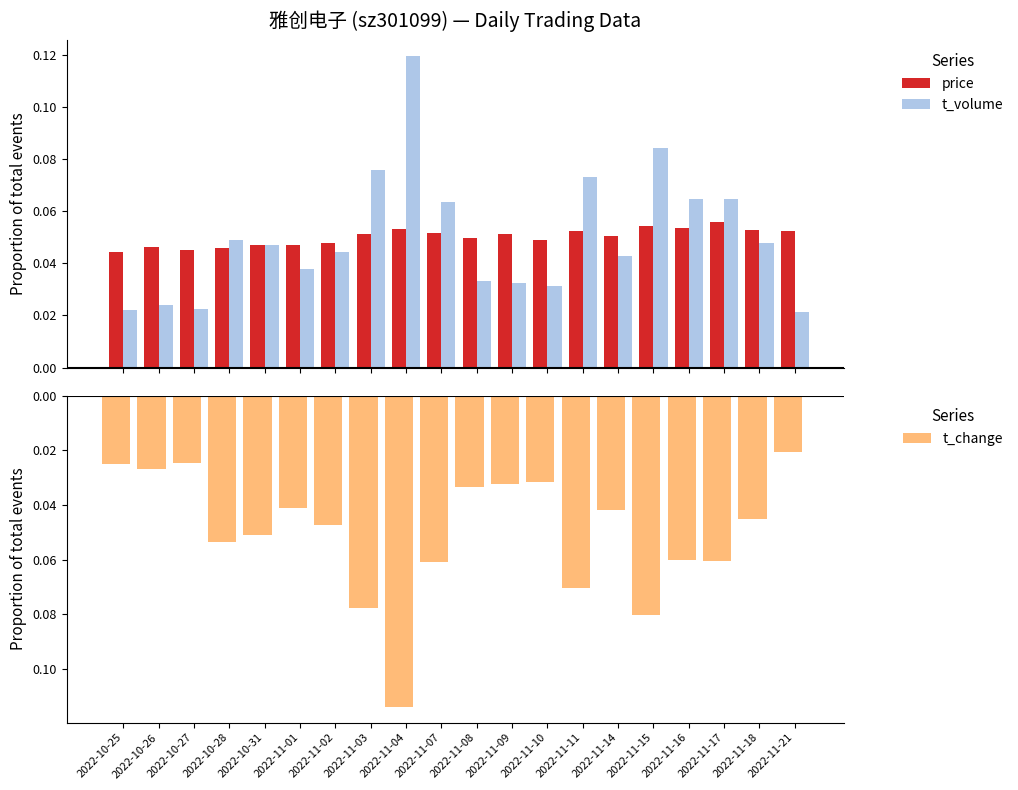

The t_volume series shows 0.0 at 2022-11-01. True or false?

True